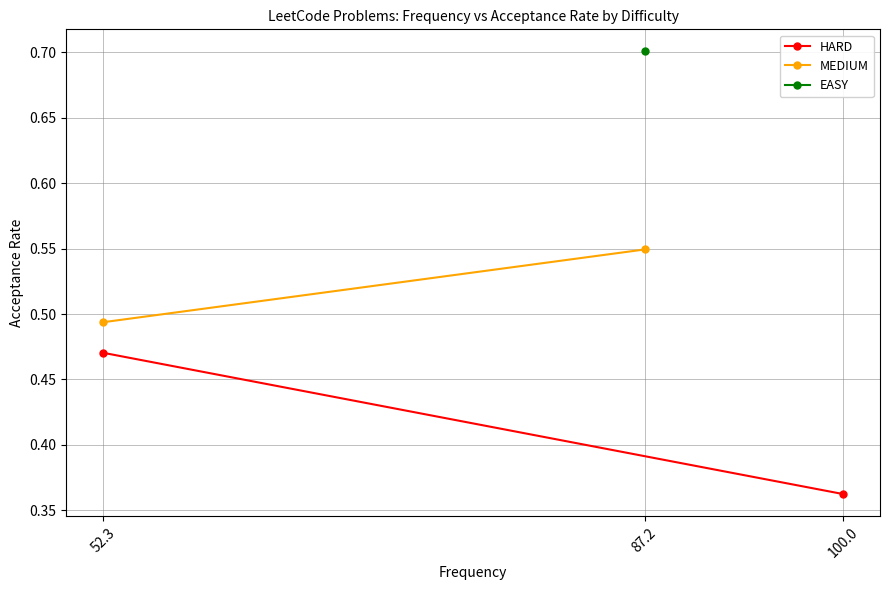

How many HARD values are between 0 and 1?

2